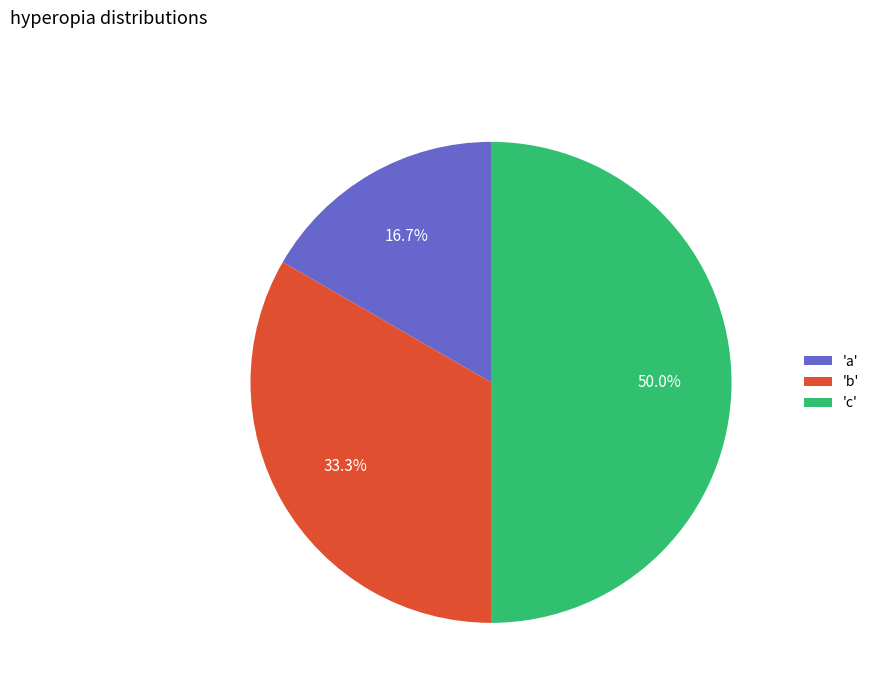

Does 'a' account for over 50% of the chart?

No